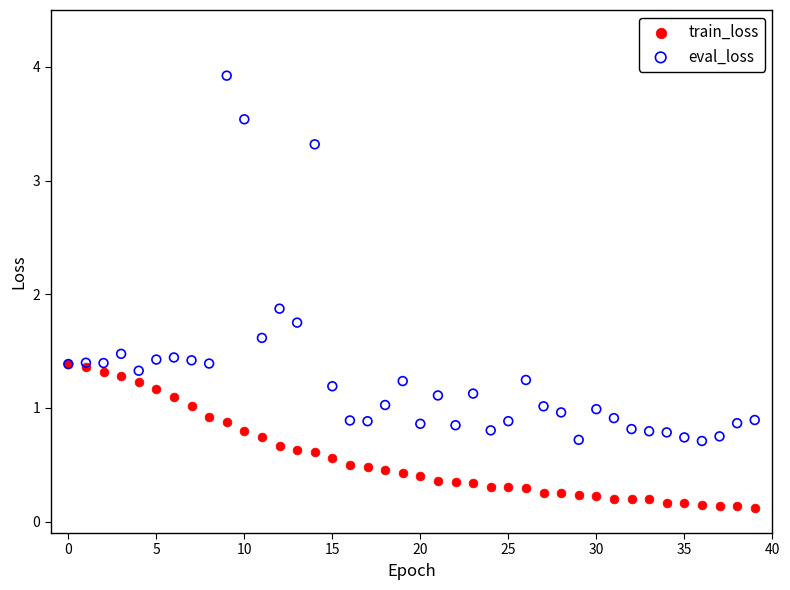

In the eval_loss series, what Y value is closest to 2?

1.9